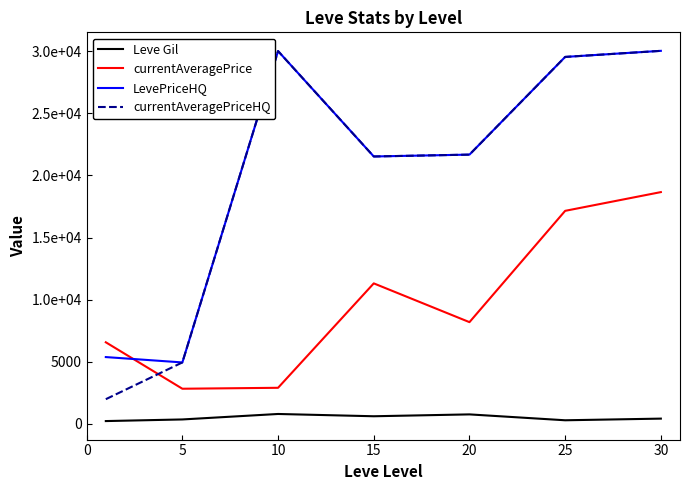

Reading left to right, extract all data points from this chart.

Leve Gil: 232.5	363.3	803.3	620.0	770.0	296.7	430.0
currentAveragePrice: 6571.3	2834.3	2909.8	11310.0	8191.7	17146.0	18653.8
LevePriceHQ: 5381.2	4950.0	29999.0	21519.8	21669.0	29529.0	30018.0
currentAveragePriceHQ: 1993.0	4950.0	29999.0	21519.8	21669.0	29529.0	30018.0